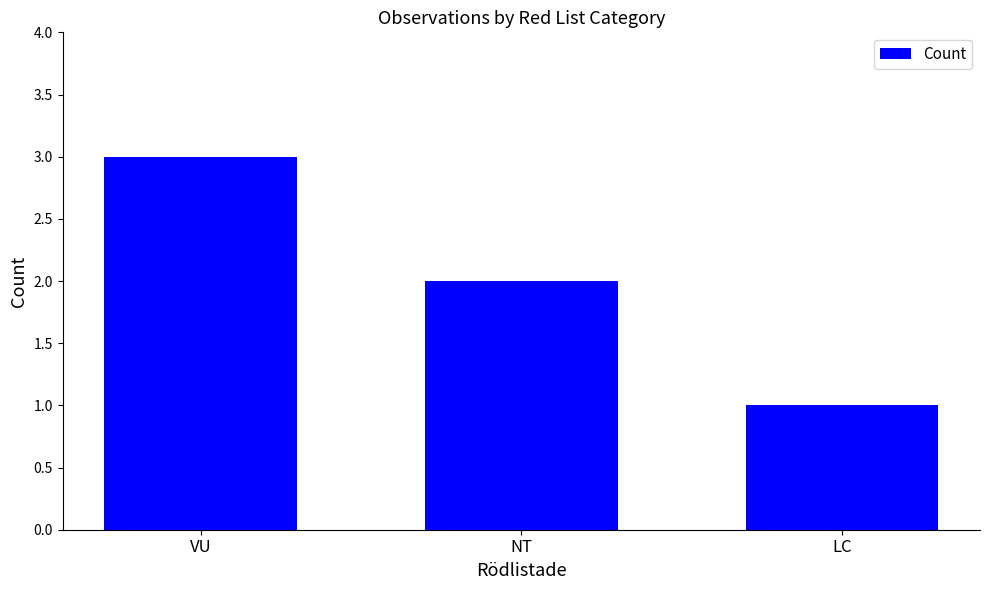

How many values are between 1 and 3?

3